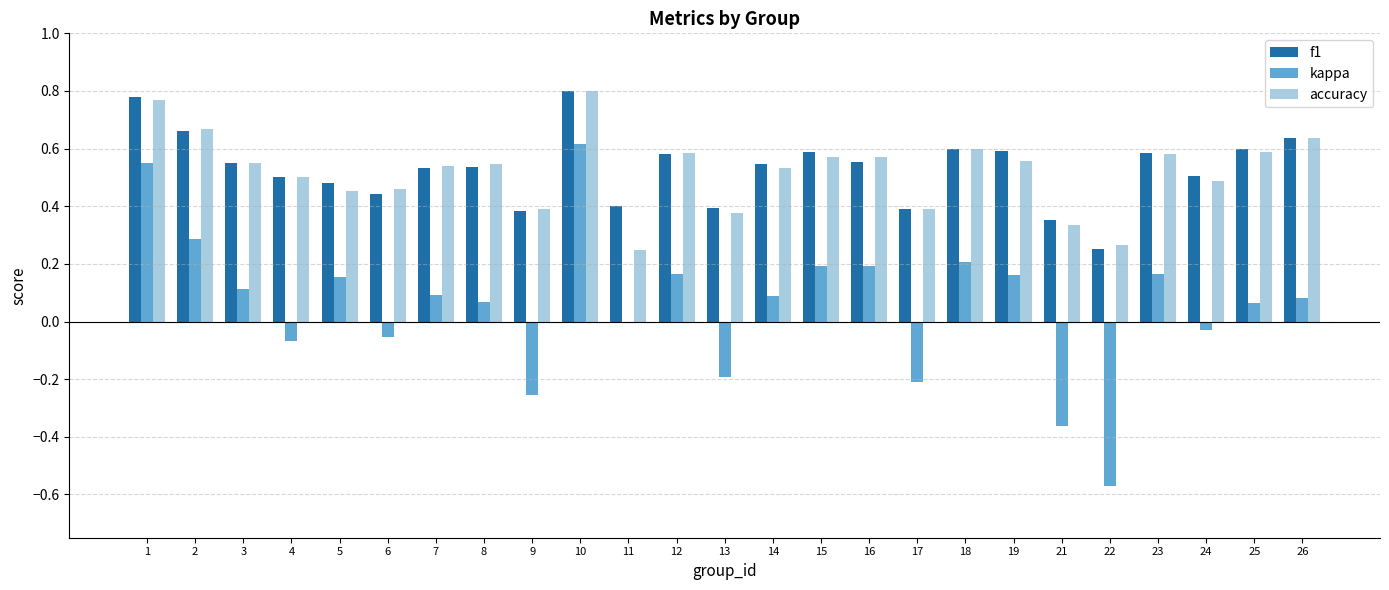

The value of kappa at 5 is 0.2. True or false?

True